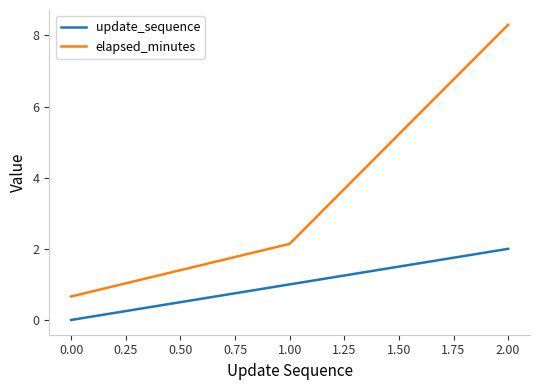

What is the greatest value displayed?

8.3